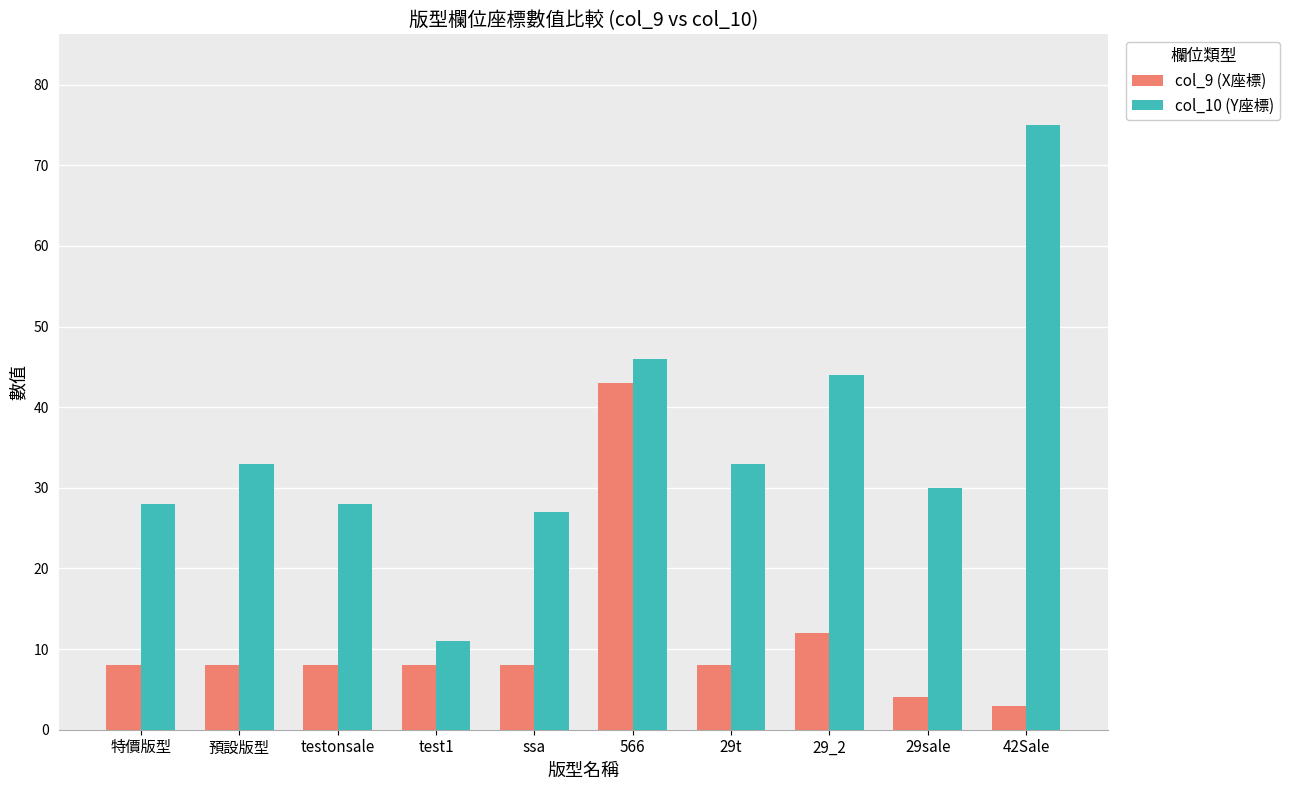

At which label is col_10 (Y座標) closest to 43?

29_2